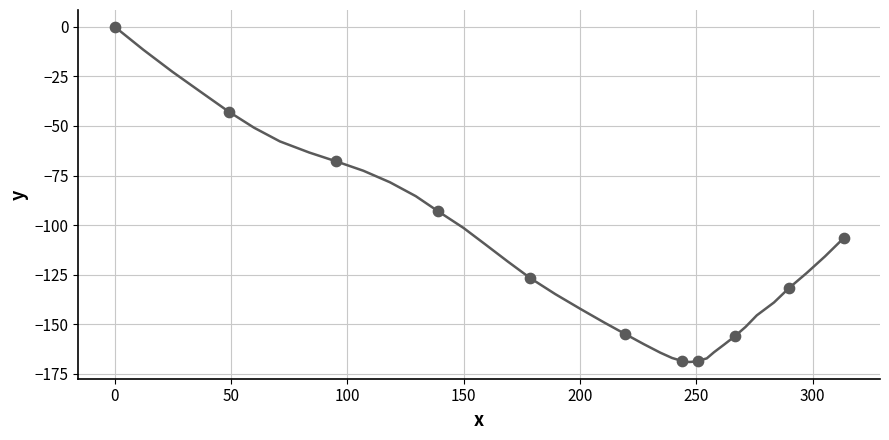

What is the smallest value displayed?

-169.0